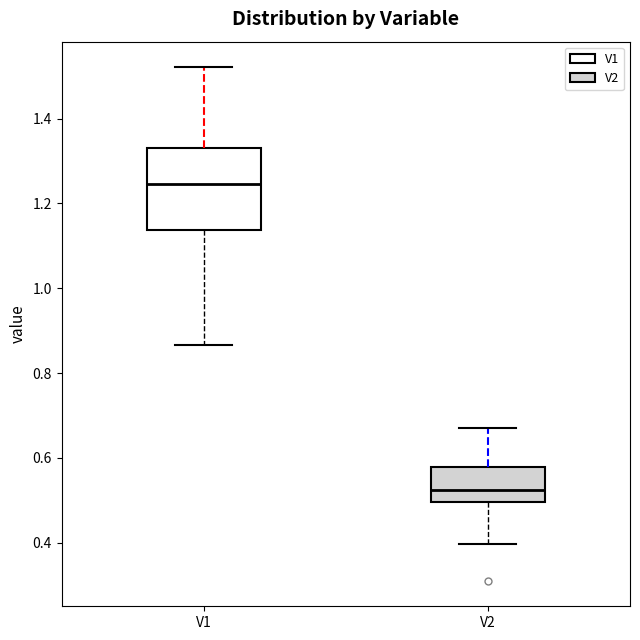

Where is the lower edge of the box for V2 on the y-axis? The values are not printed on the chart, so give them approximately, as read against the axis.

0.50